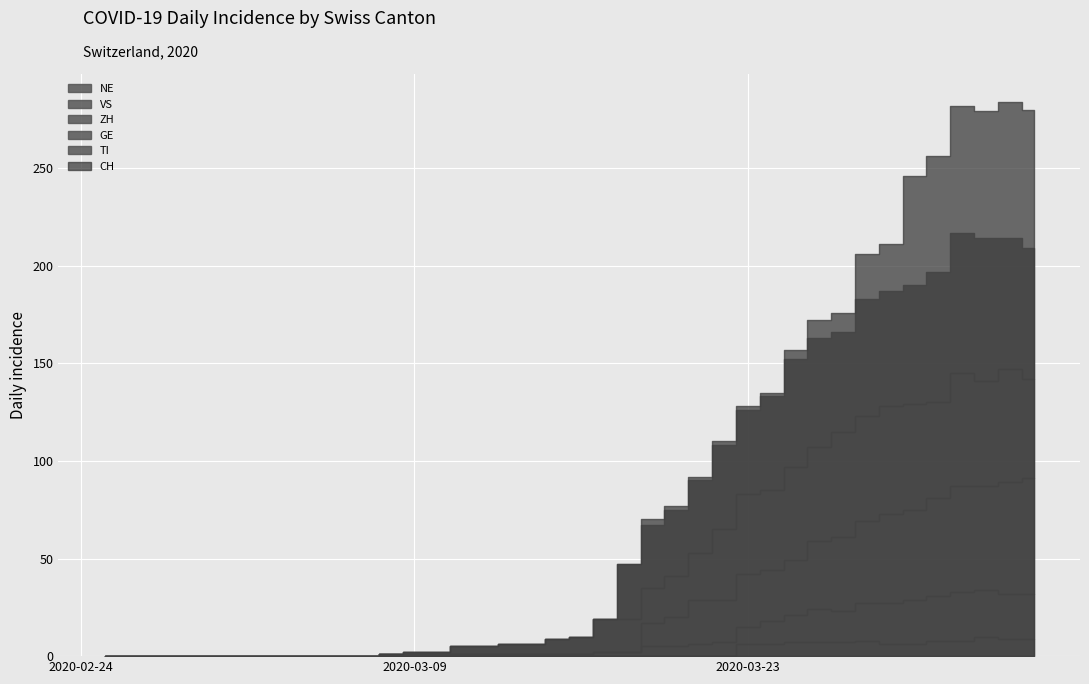

Which series has the widest spread of values?

CH